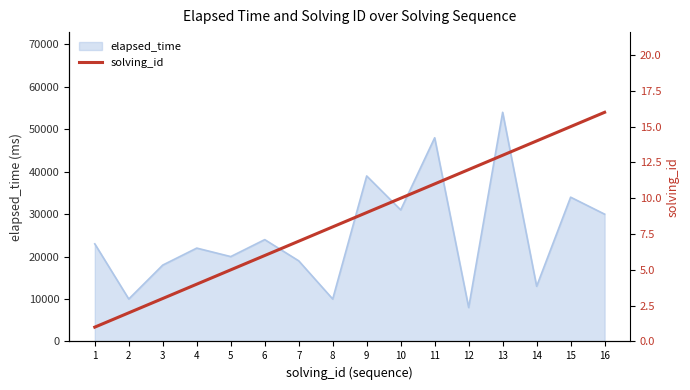

What is the lowest value of the elapsed_time series?

8000